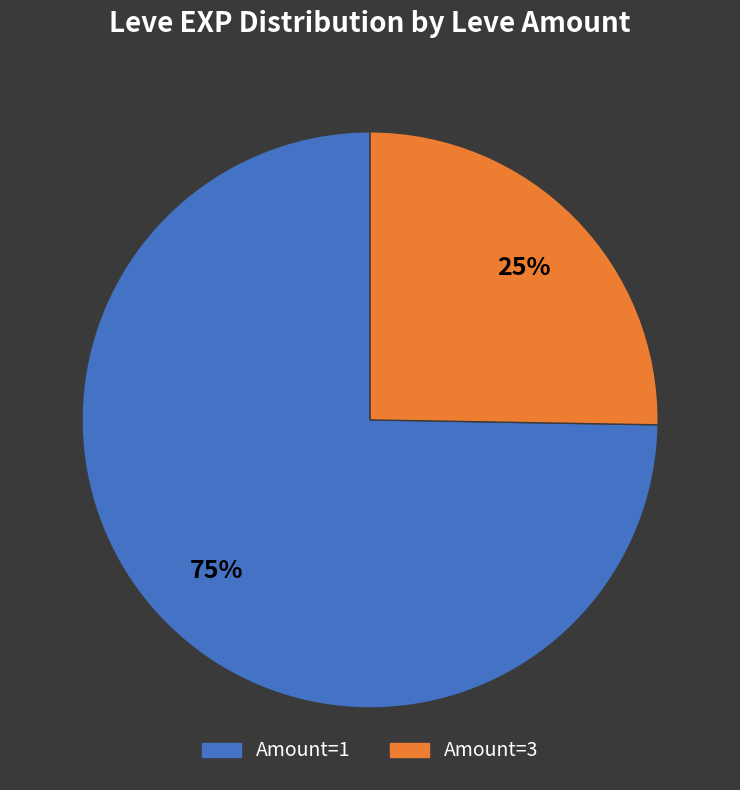

Rank the categories by value from highest to lowest.

Amount=1, Amount=3